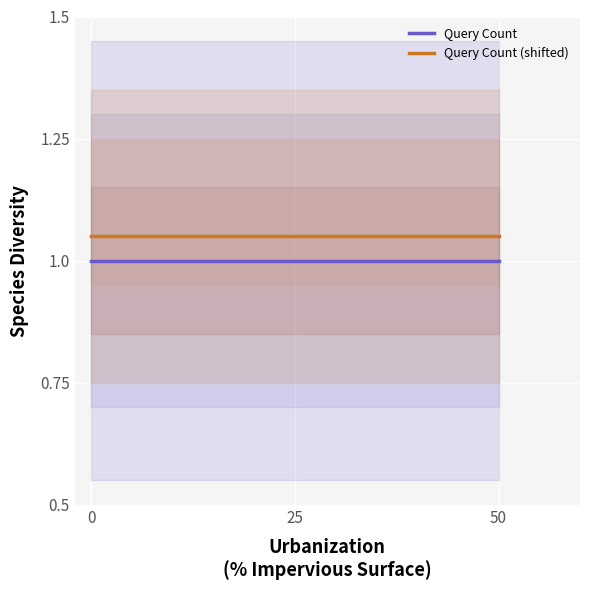

Which series has the largest range (max minus min)?

Query Count